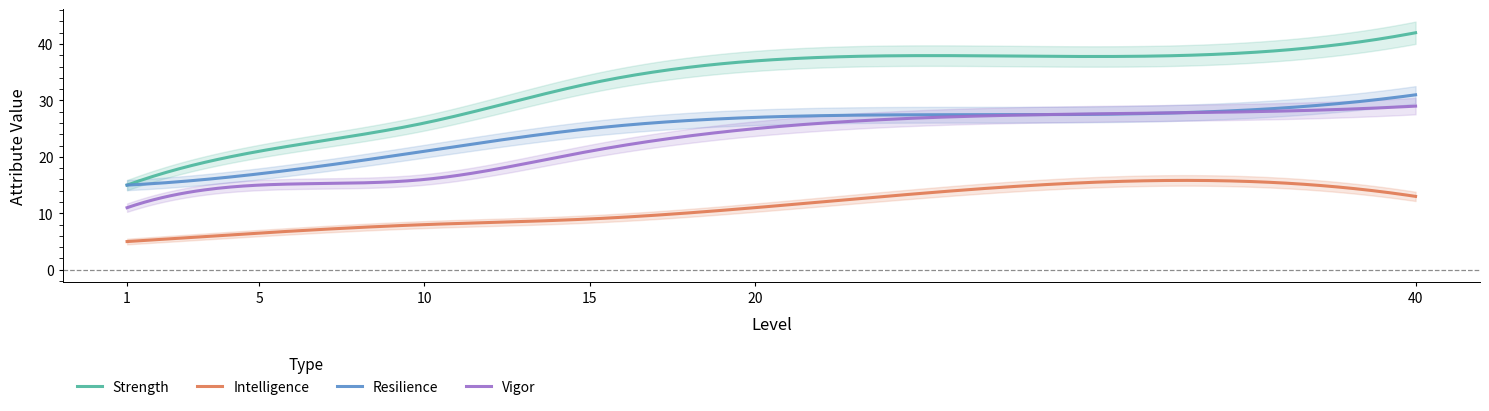

What is the sum of the Attribute.Primary.Intelligence values at 1 and 40?

18.0